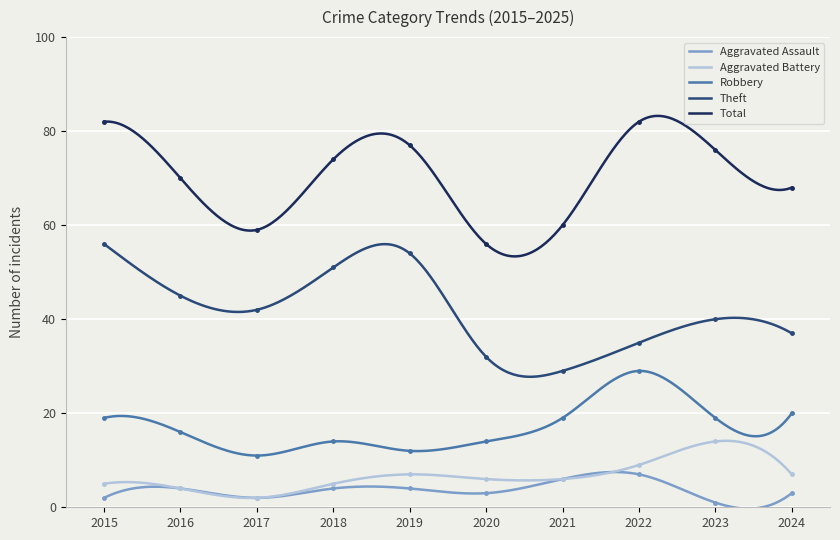

The value of Robbery at 2016 is 16. True or false?

True